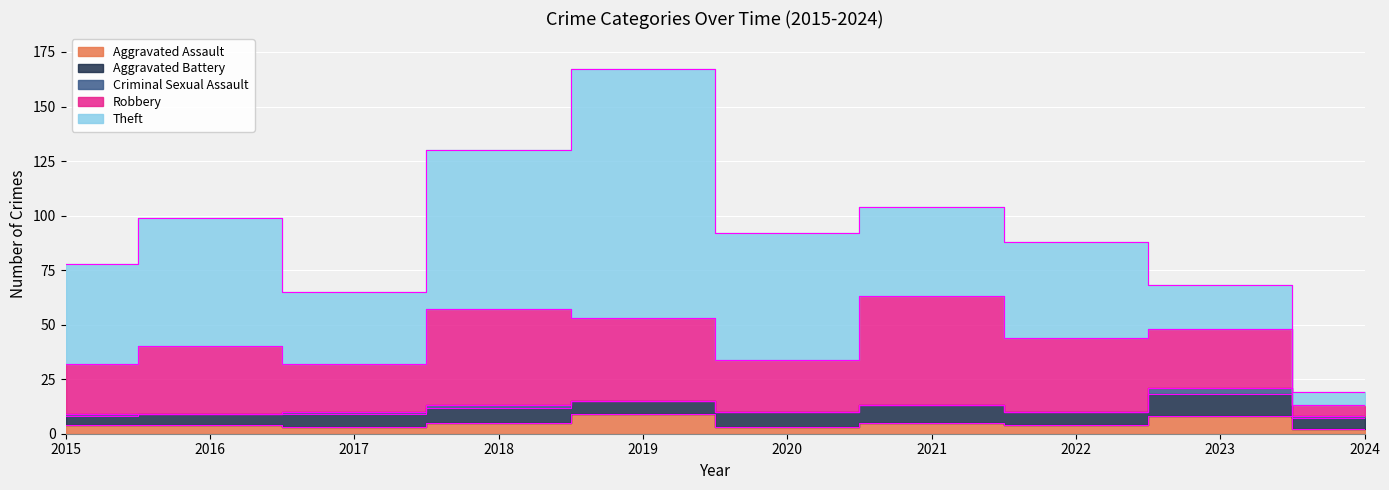

What is the value of the Theft point at the 2nd from the left?

59